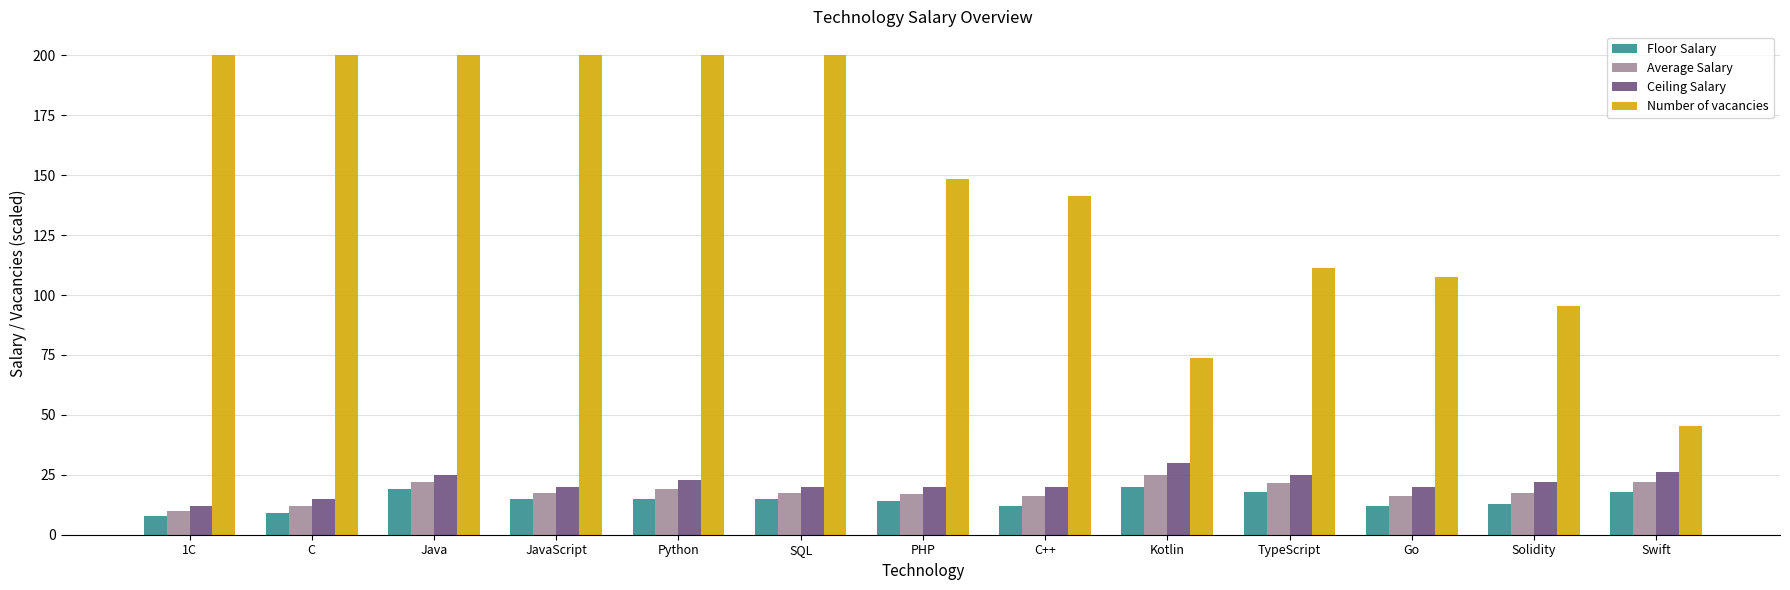

What is the spread (max minus min) of values at Solidity?

82.5